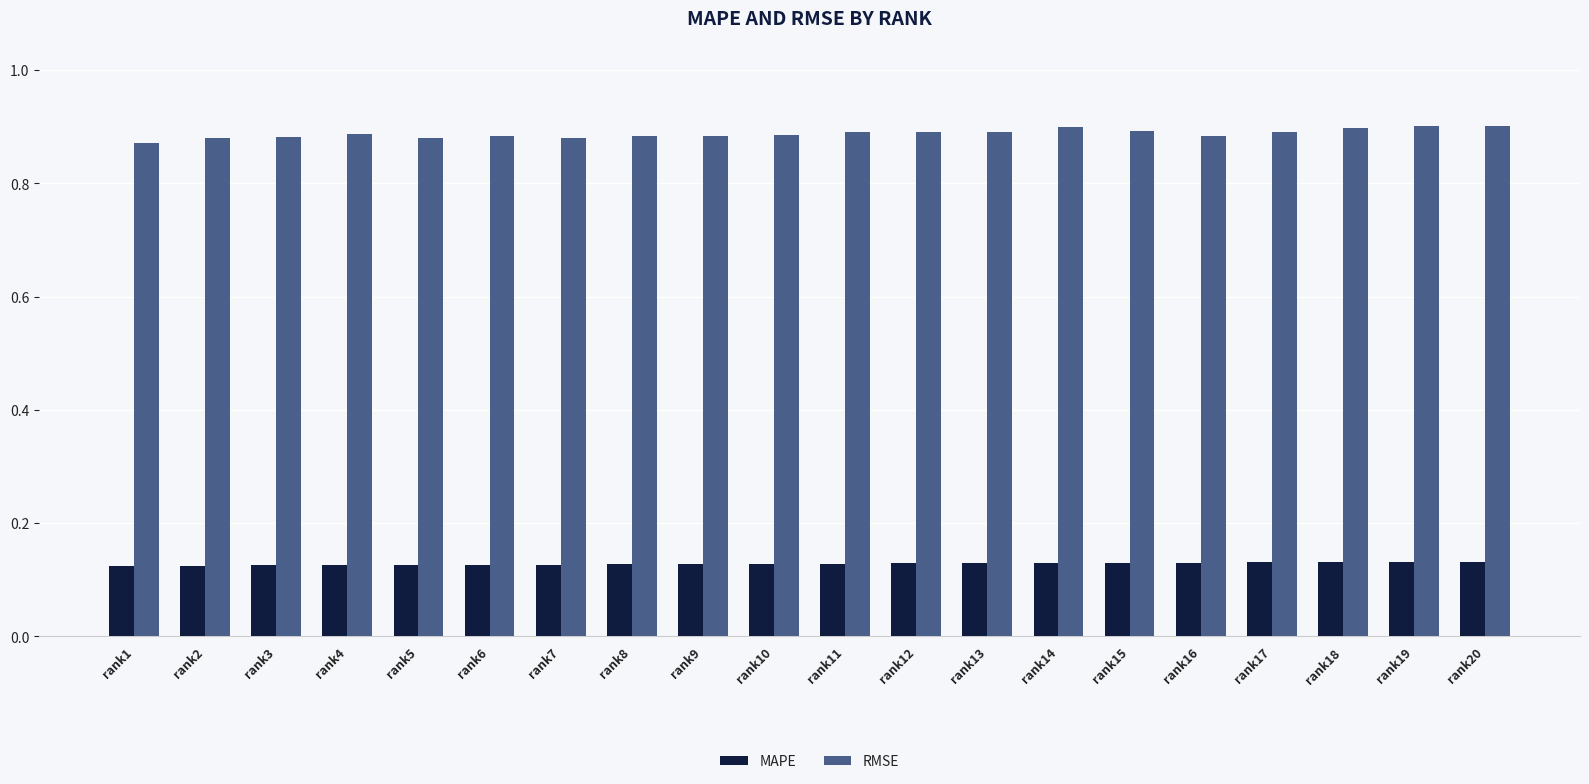

True or false: RMSE has a value of 0.3 at rank14.

False